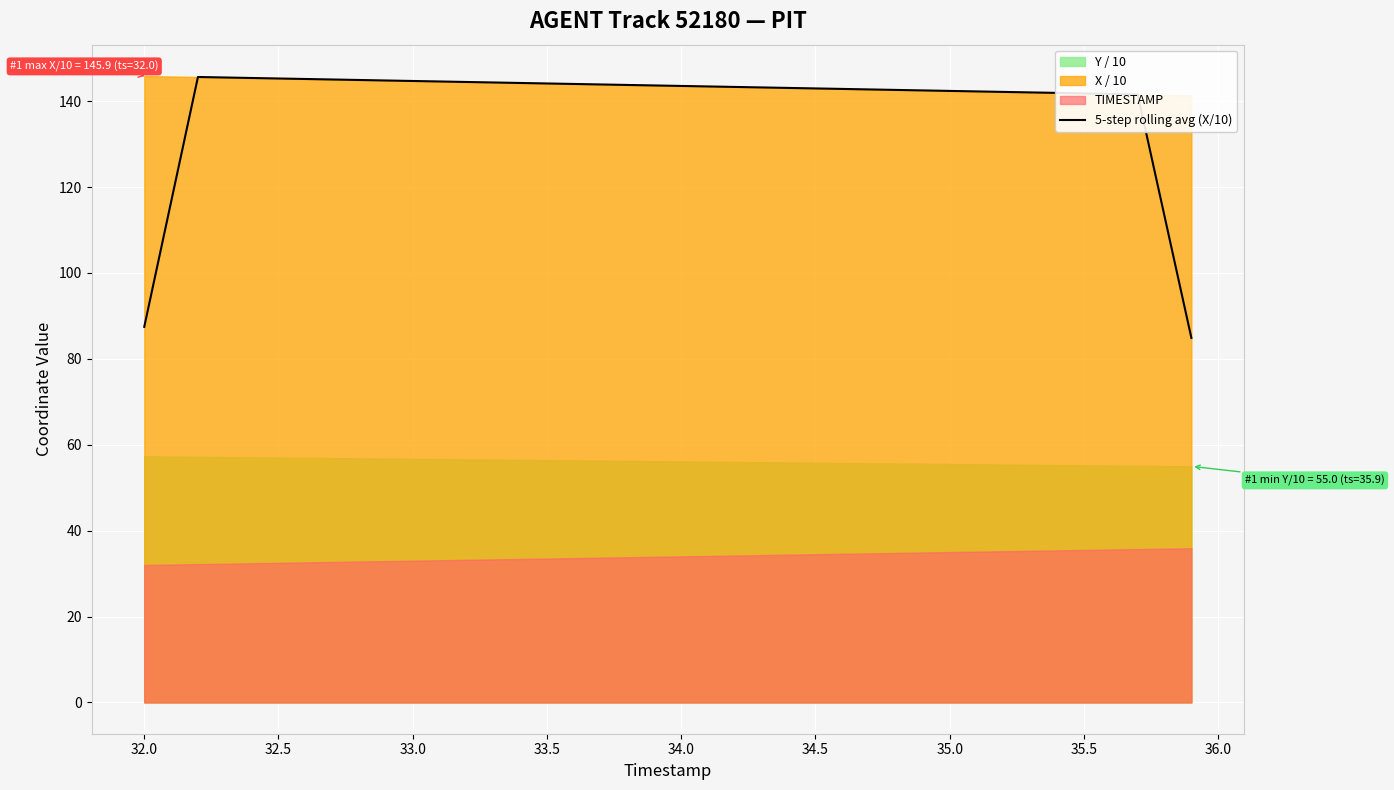

What is the minimum value for 5-step rolling avg (X/10)?

84.9